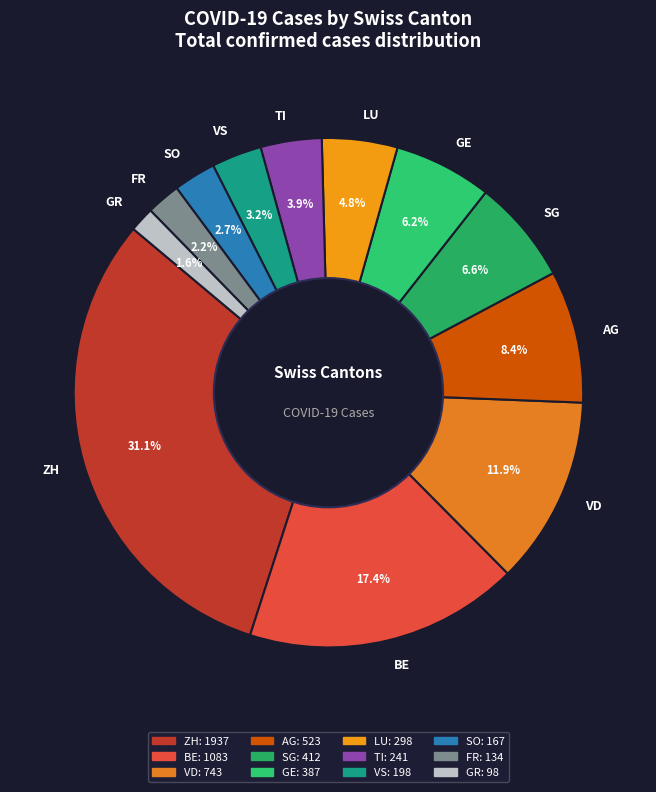

Is SG the majority of the pie?

No